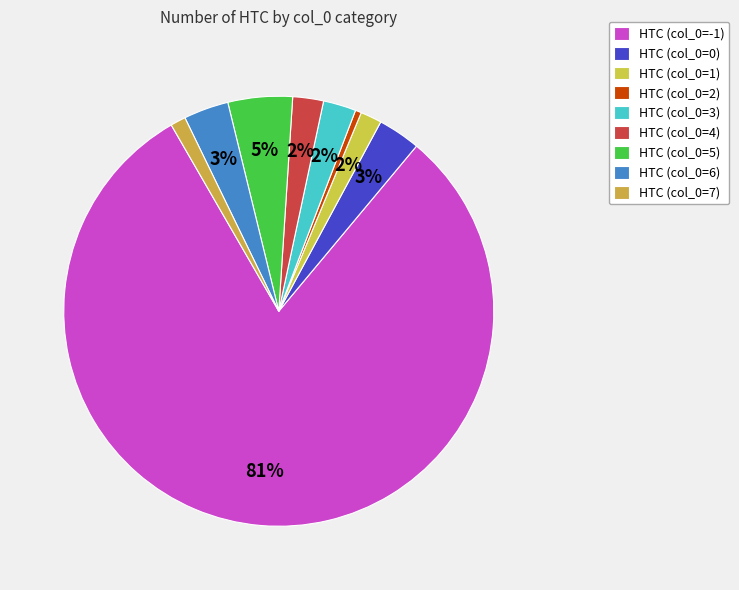

How many slices are in this pie chart?

9